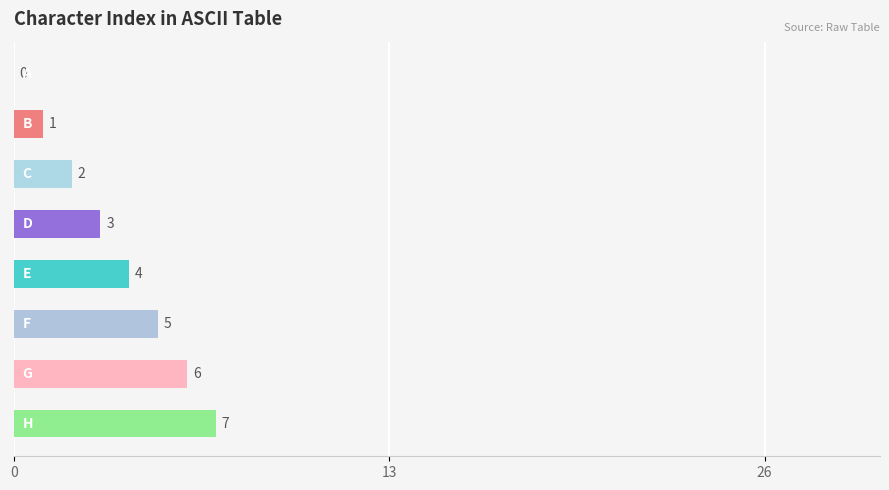

What is the sum of all values?

28